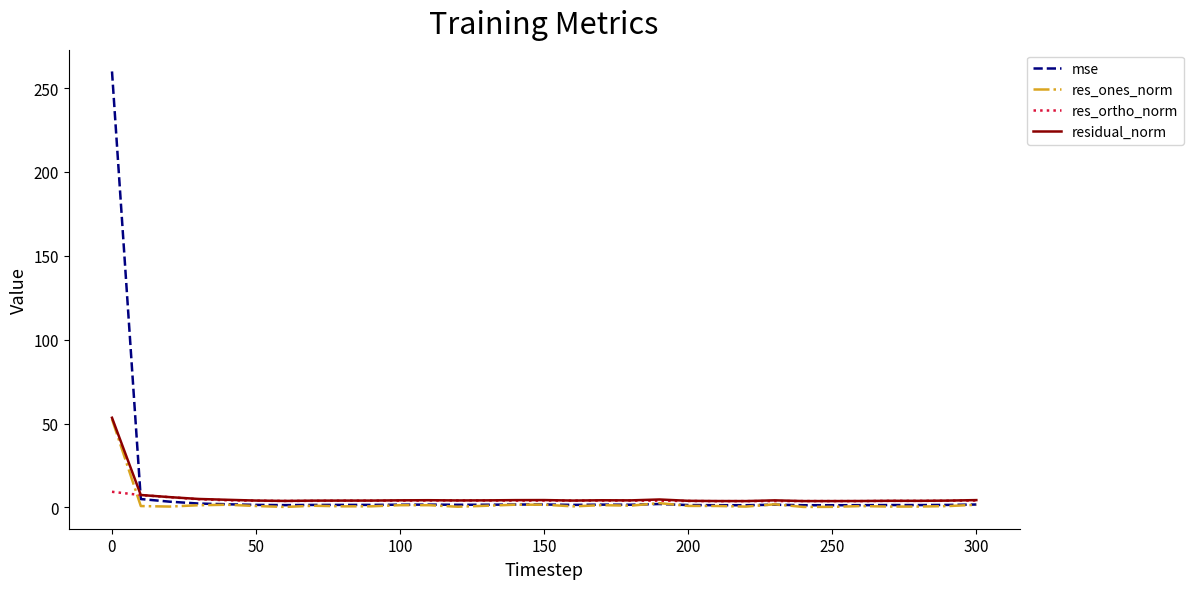

What are all the series names shown in the legend?

mse, res_ones_norm, res_ortho_norm, residual_norm